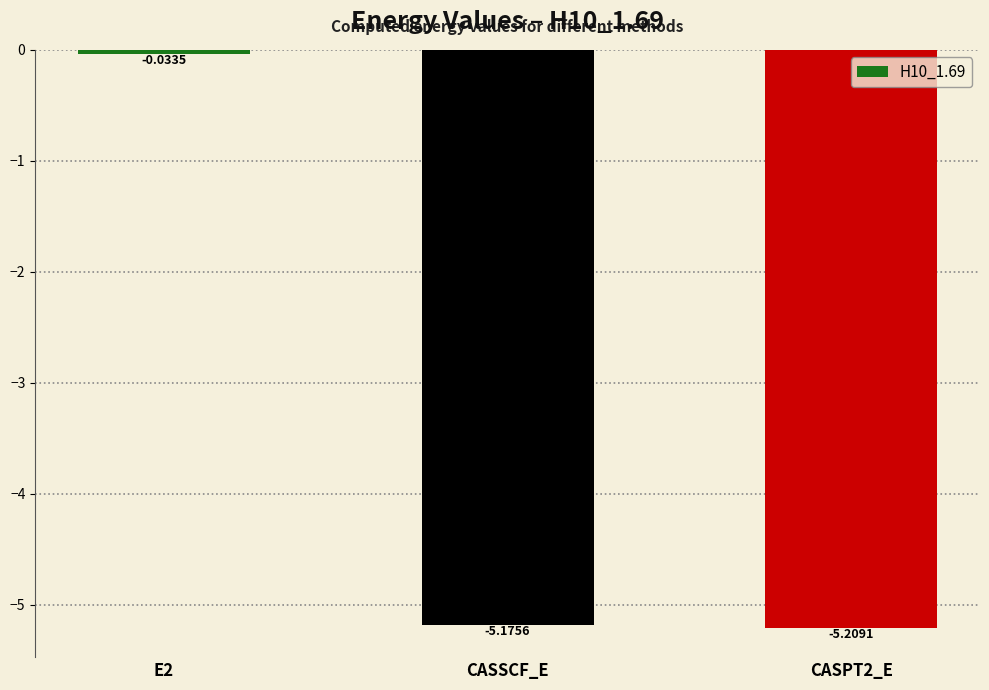

How many data points are above -5?

1